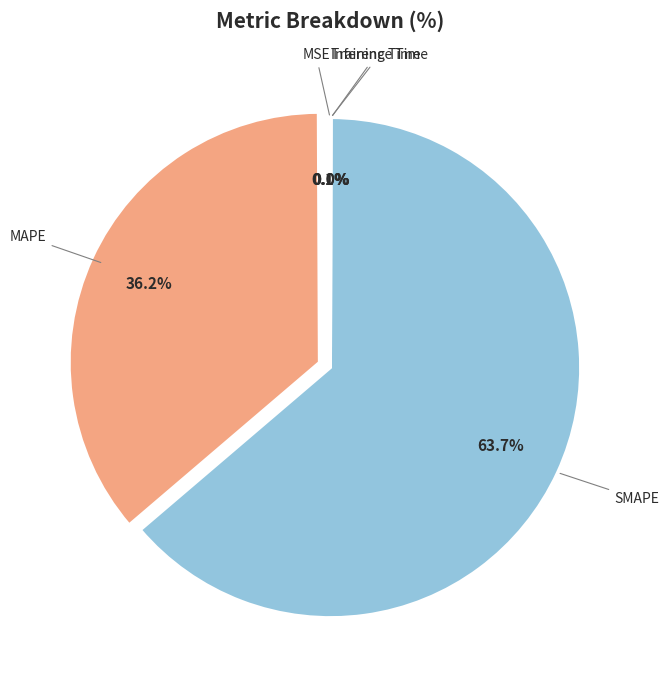

To the nearest percent, what is the average slice percentage?

20%